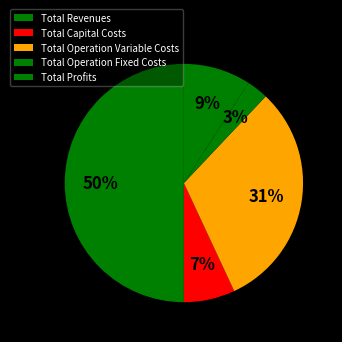

Which category has the smallest portion of the pie?

Total Operation Fixed Costs